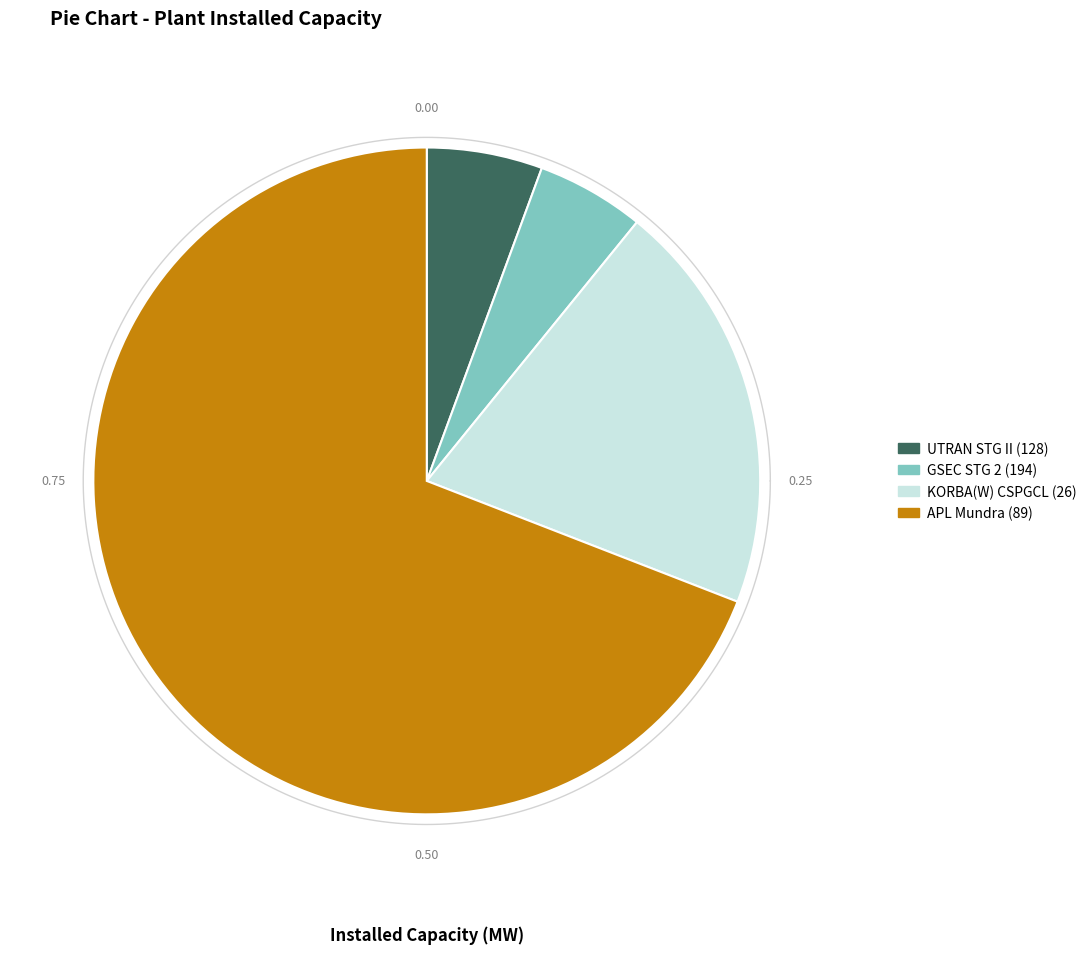

Is APL Mundra (89) the majority of the pie?

Yes